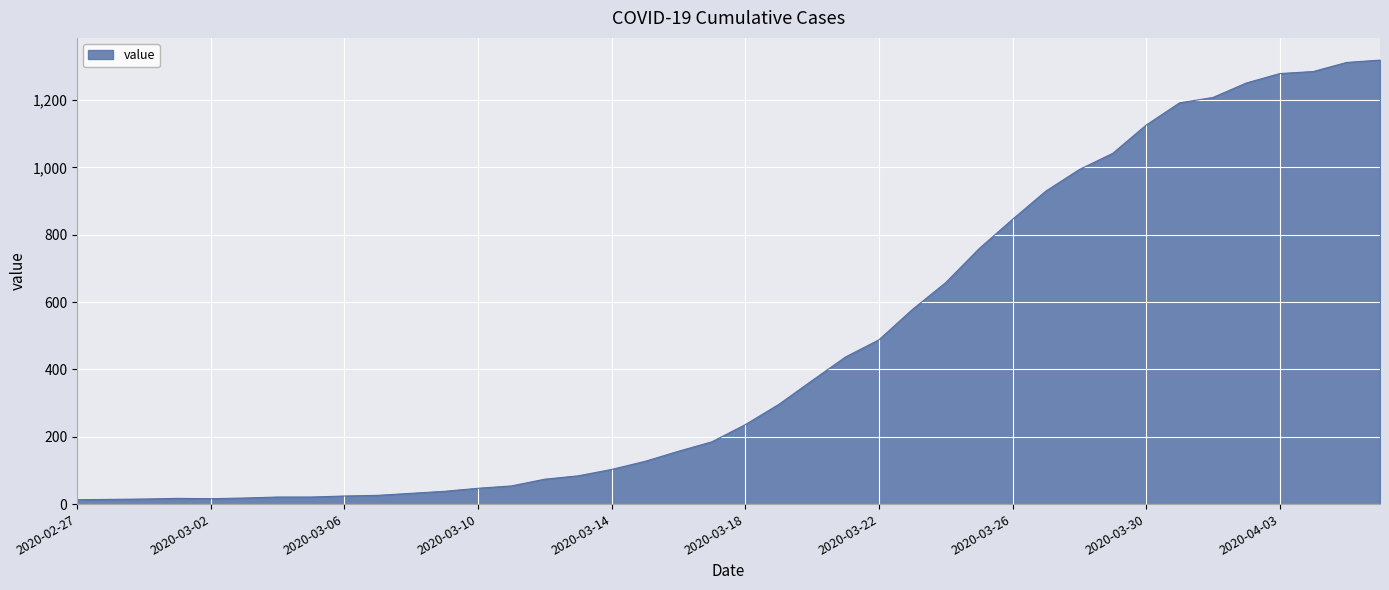

What is the difference between the maximum and minimum values?

1306